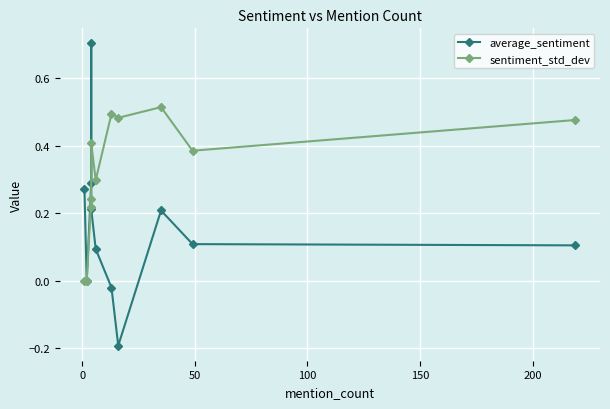

How many times do sentiment_std_dev and average_sentiment cross each other?

1